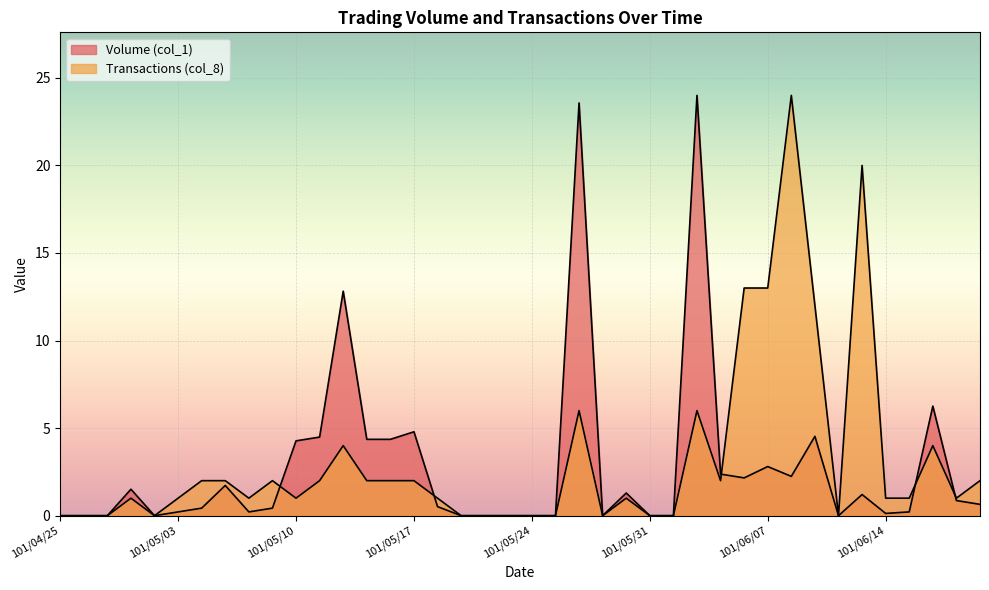

Rank the series by their average value, from lowest to highest.

Volume (col_1), Transactions (col_8)